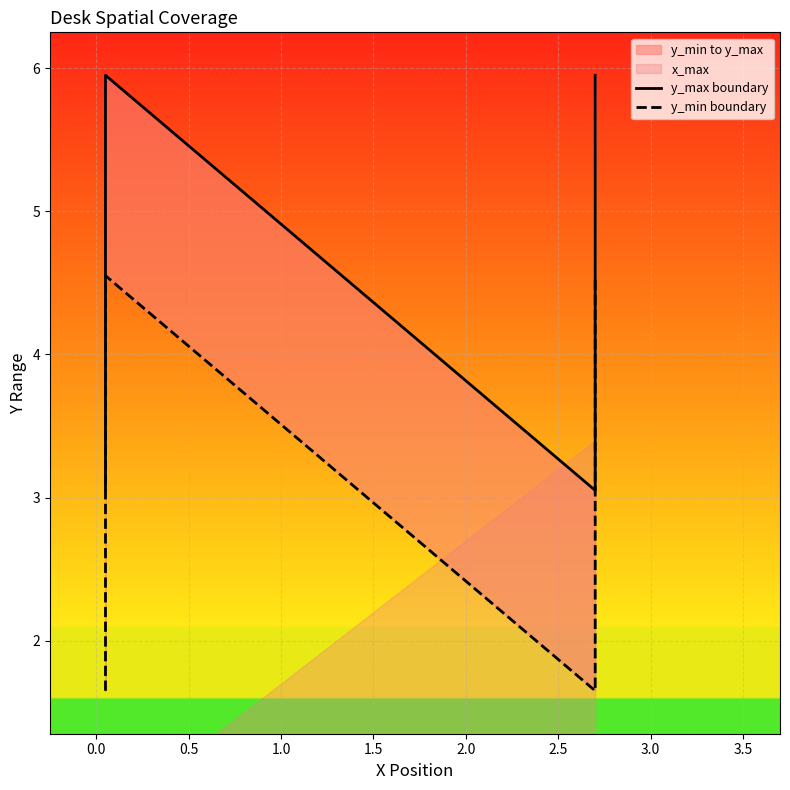

List the series in order of their peak value, lowest first.

y_min boundary, y_max boundary